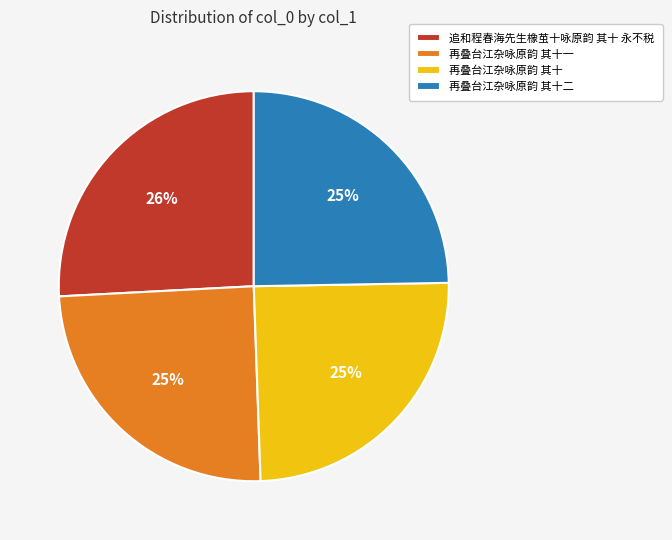

To the nearest percent, what is the average slice percentage?

25%